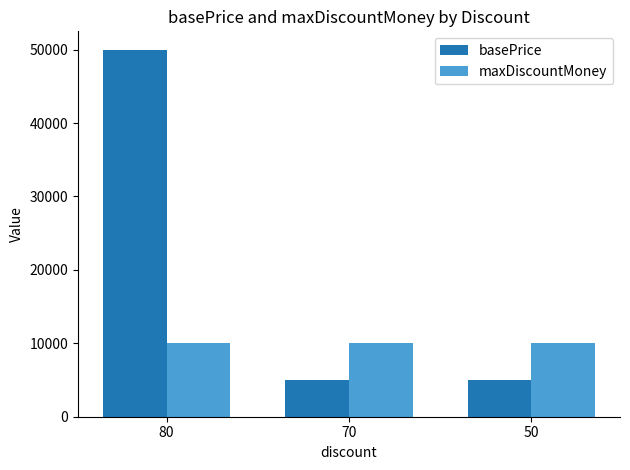

Is it true that maxDiscountMoney equals 17457 at 70?

False